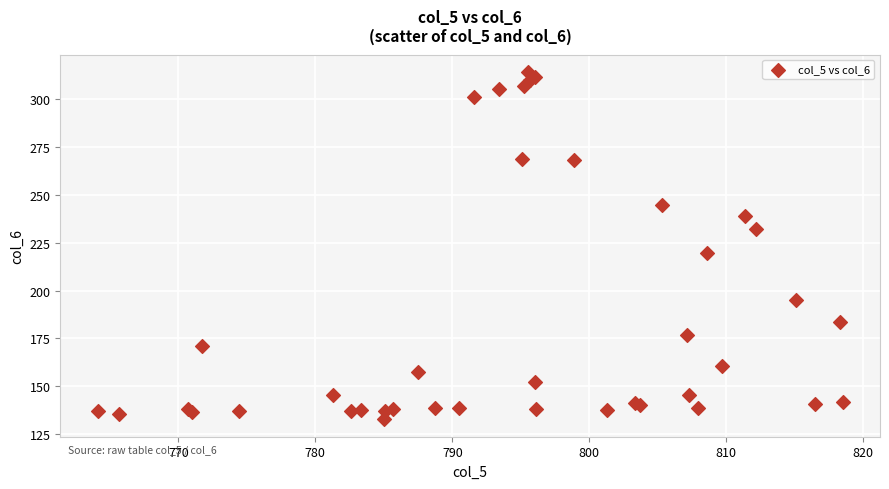

What Y value in the scatter plot is closest to 223?

219.4